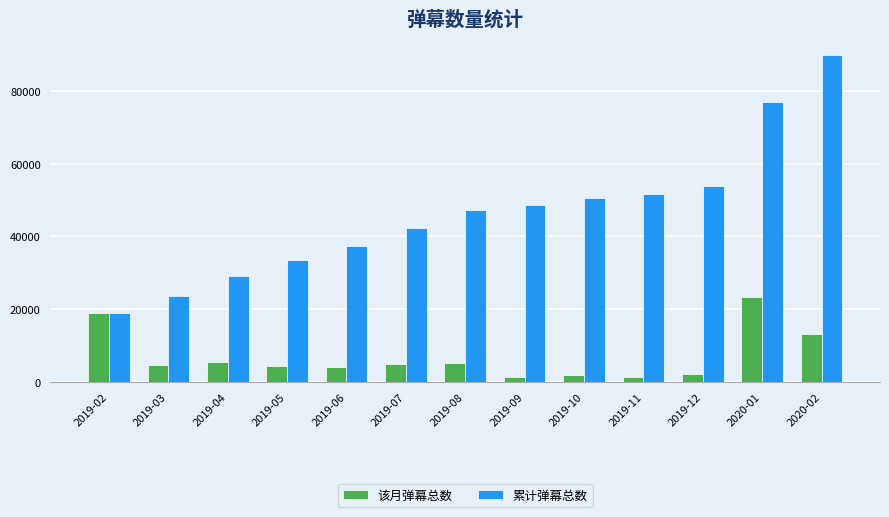

What is the minimum value shown in the chart?

1340